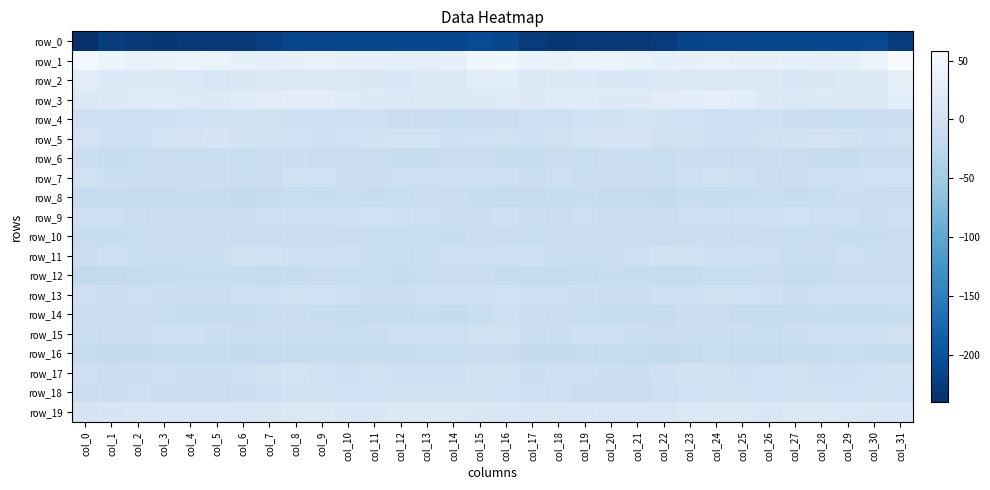

At which label does row_11 reach its peak?

col_22